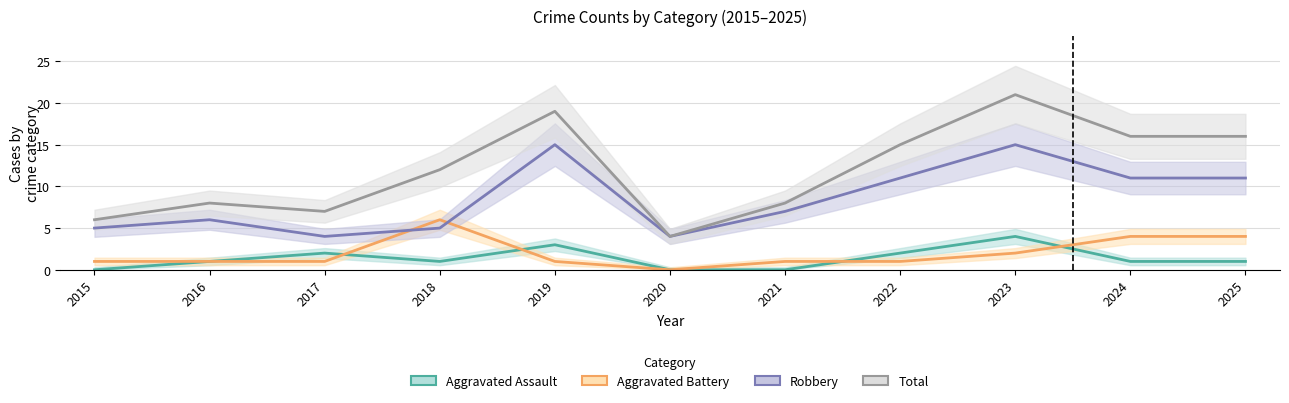

How many data points in Robbery are above 7?

5